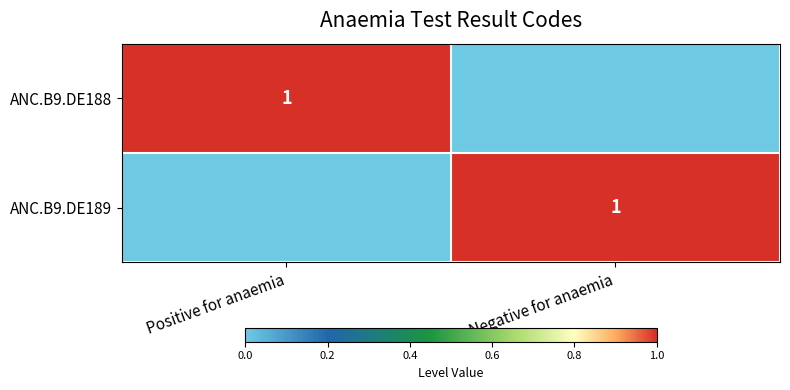

What is the maximum value shown in the chart?

1